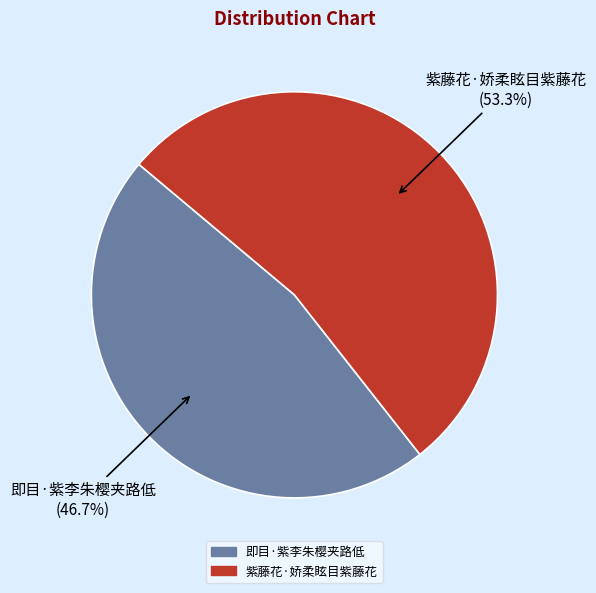

The 紫藤花·娇柔眩目紫藤花 slice represents 42% of the pie. True or false?

False